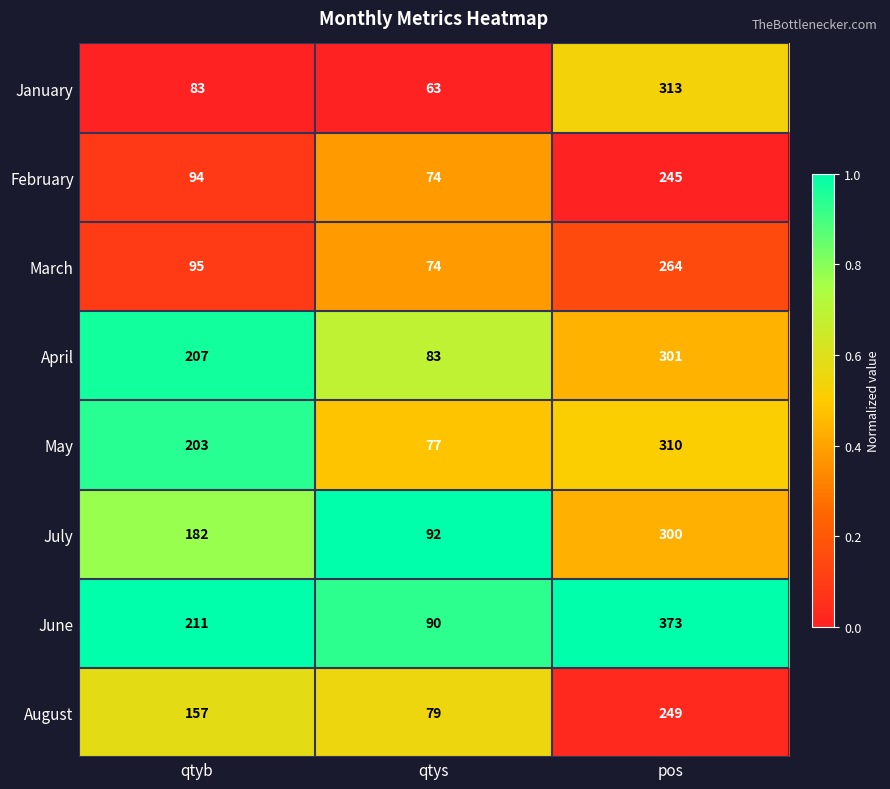

Which series has the largest total across all categories?

June